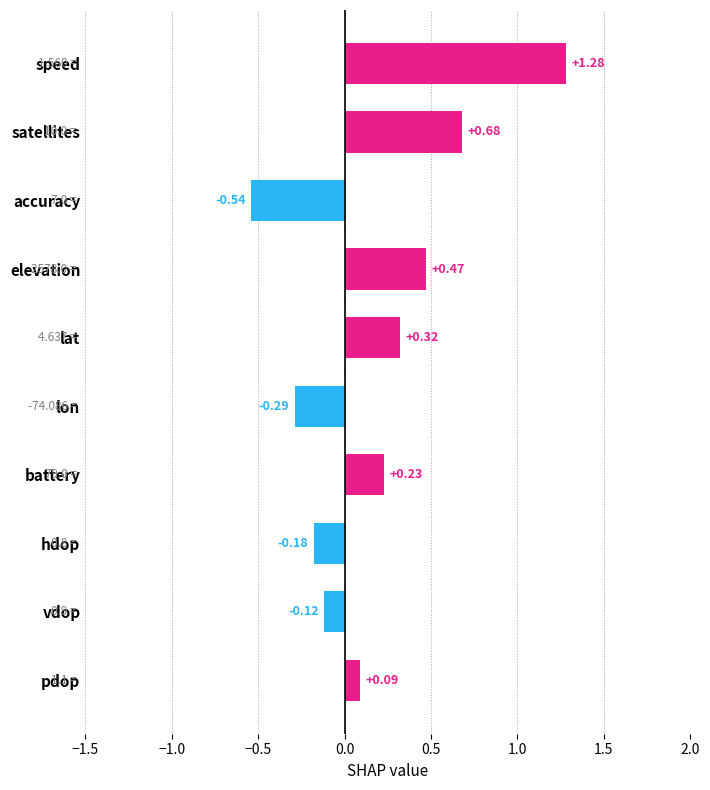

What is the difference between the values at lon and satellites?

1.0